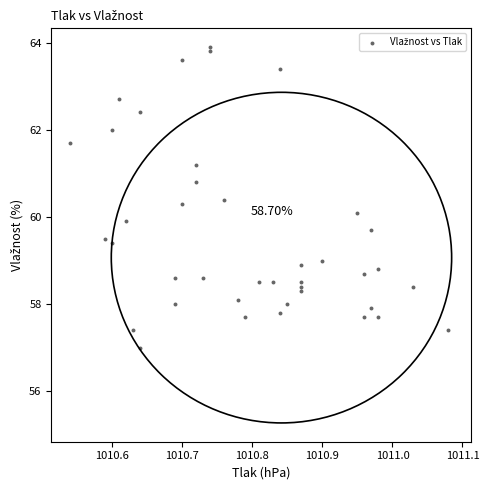

What is the range of Y values (max minus min)?

6.9